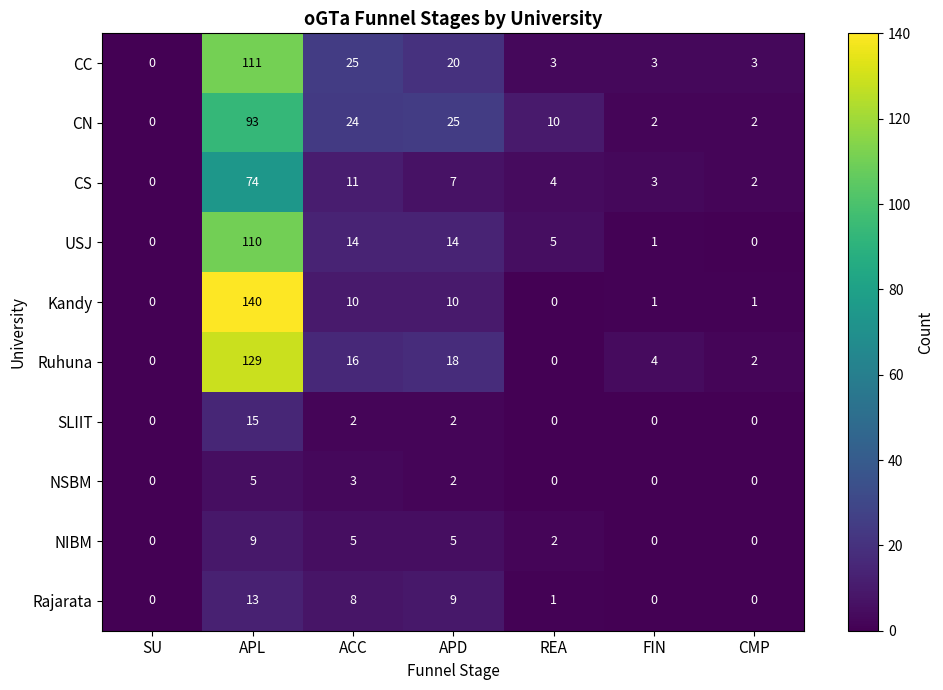

True or false: SLIIT has a value of 2 at ACC.

True